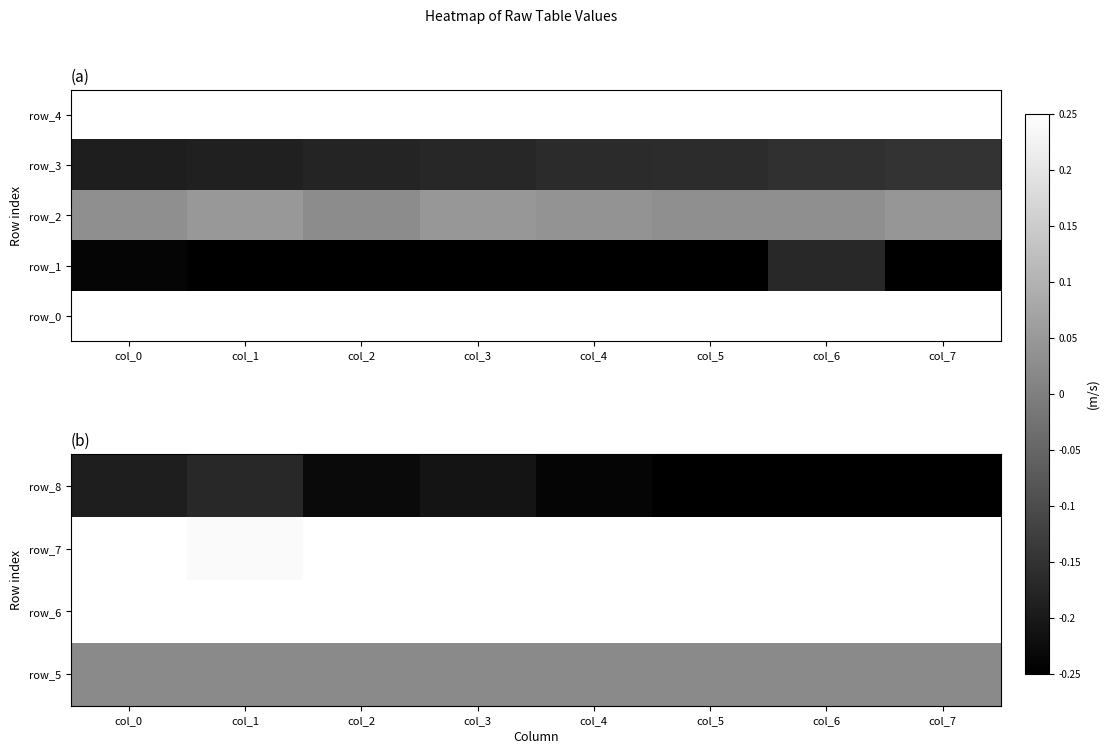

The row_0 series shows 0.0 at col_2. True or false?

False